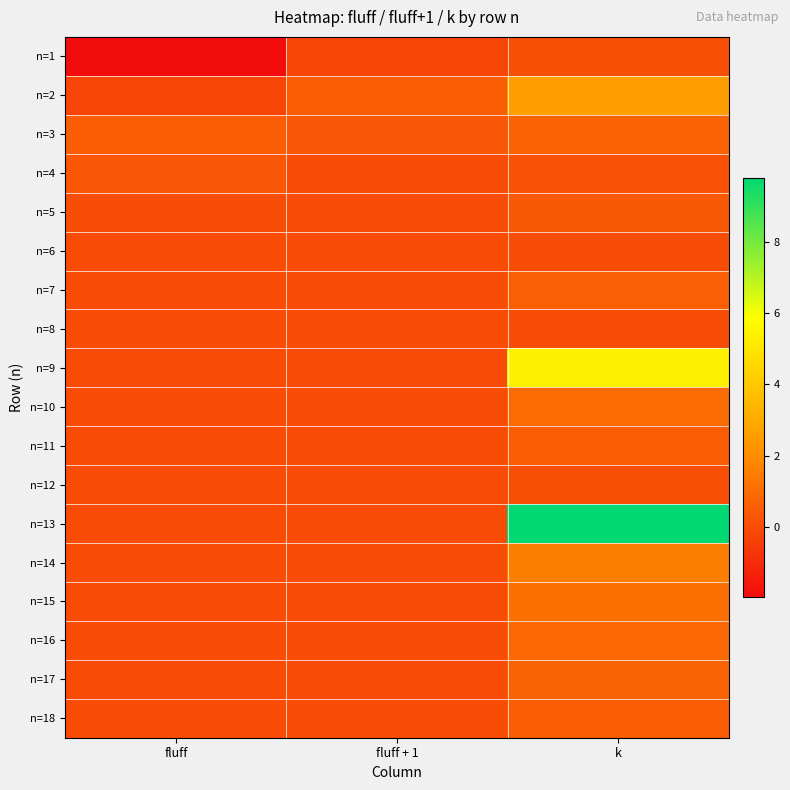

Rank the series by their maximum value, from highest to lowest.

n=13, n=9, n=2, n=14, n=15, n=10, n=16, n=17, n=3, n=7, n=11, n=18, n=5, n=4, n=1, n=12, n=8, n=6